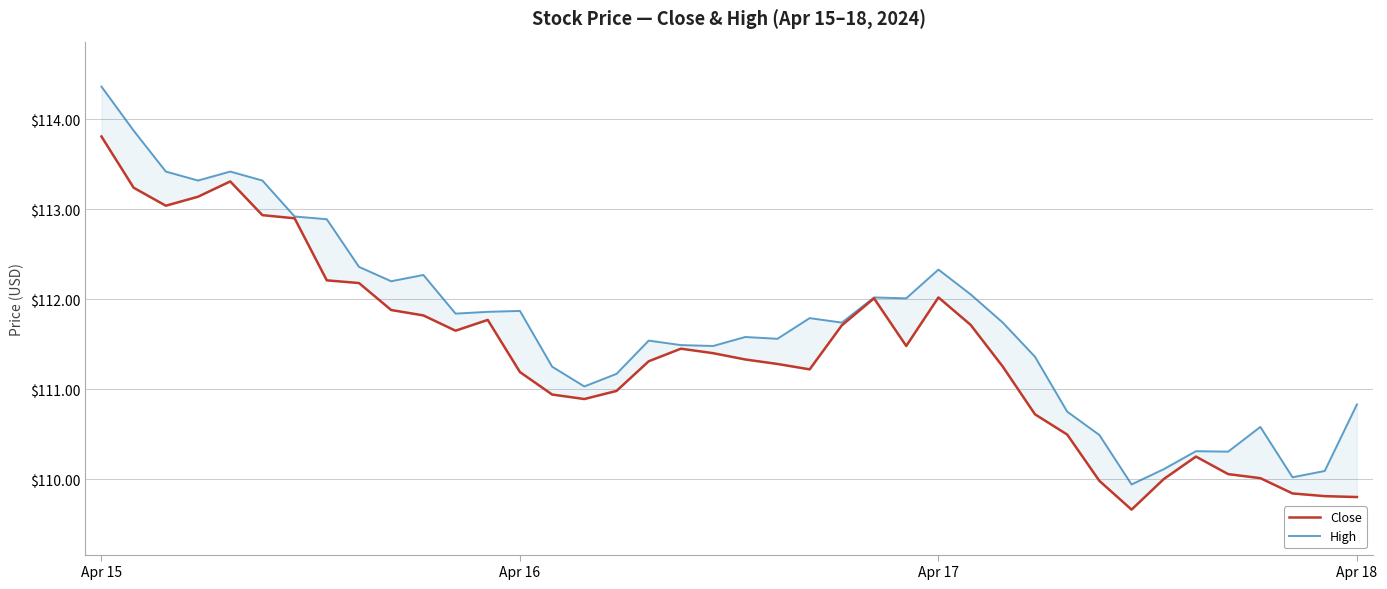

Which series has the largest total across all categories?

High